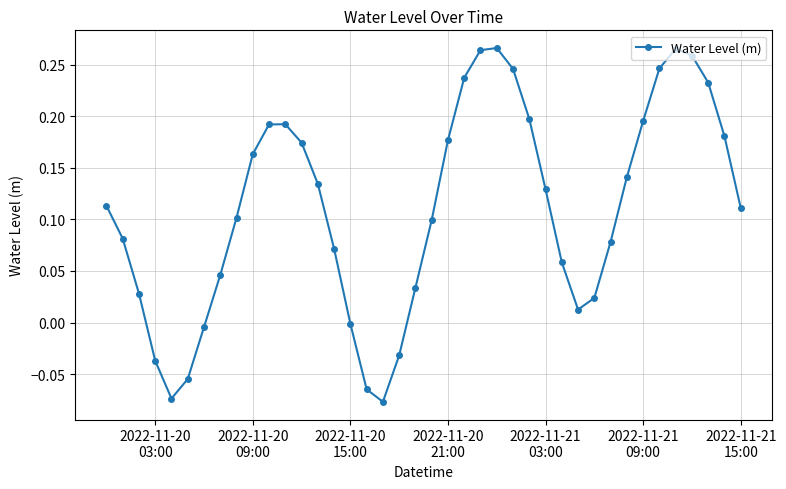

How many points are lower than both their immediate neighbors (excluding endpoints)?

3